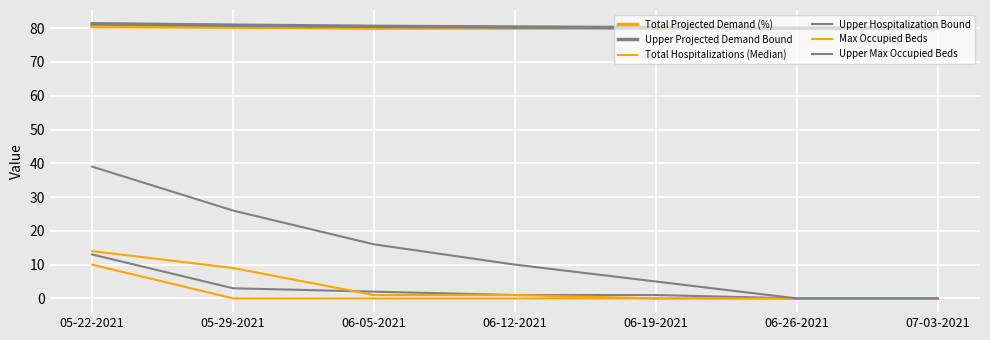

True or false: Max Occupied Beds has more than 2 points higher than both neighbors.

False